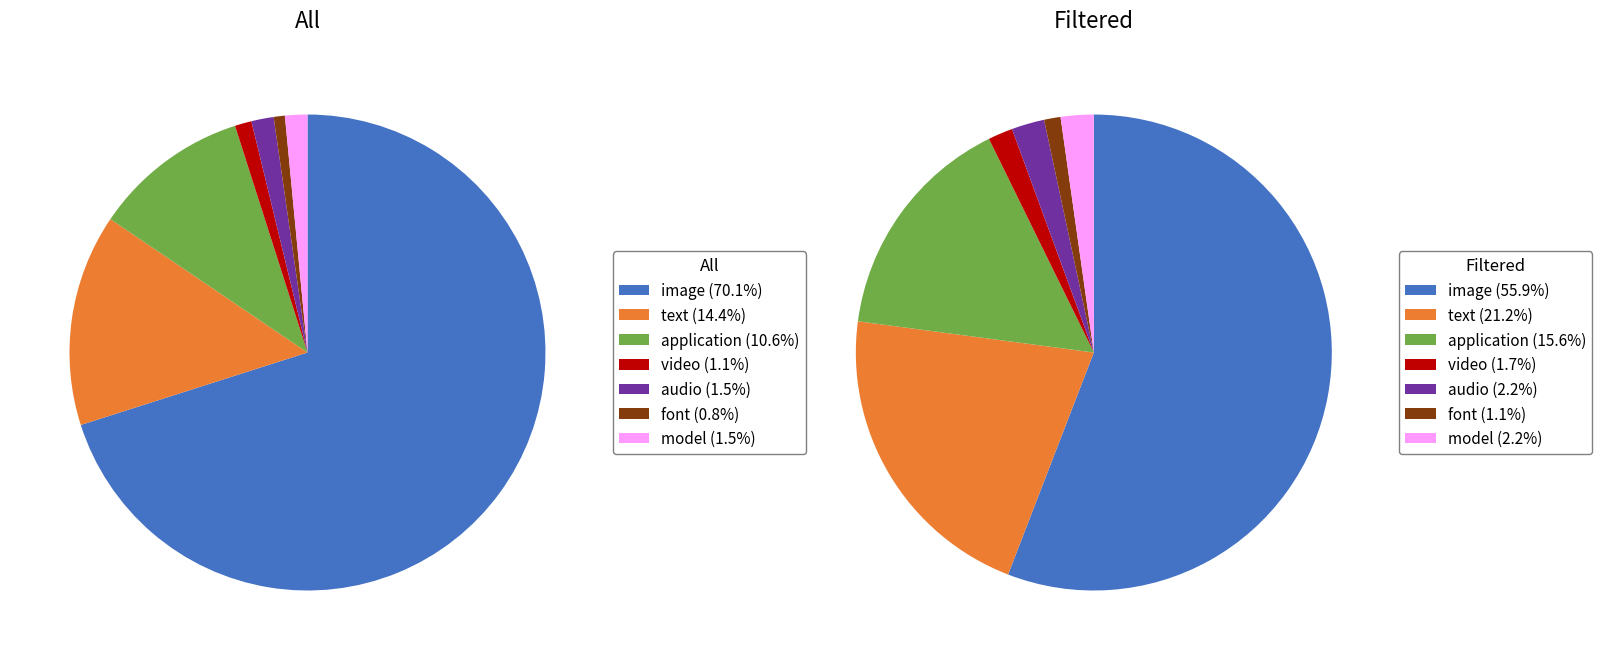

True or false: 28162 accounts for 51% of the total.

False